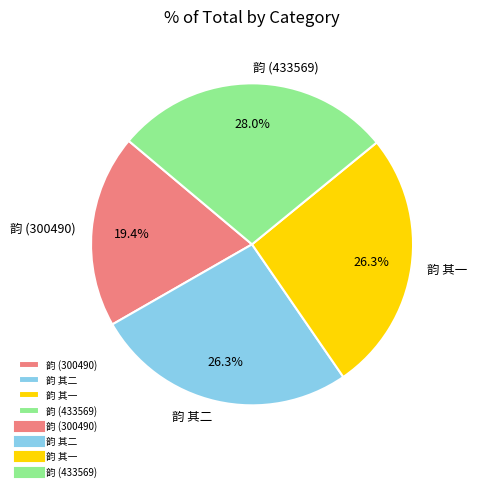

Combined, what portion of the pie is 韵 (300490) and 韵 其一?

45.7%